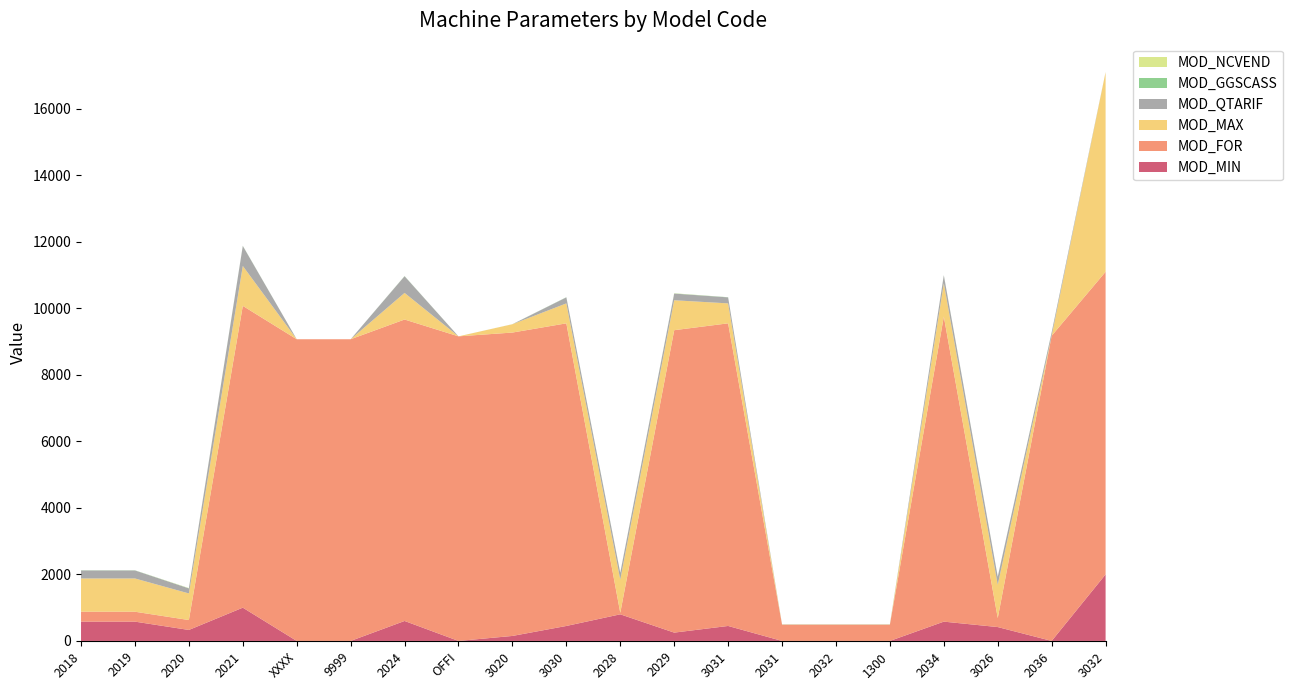

Reading right to left, list all the values displayed in this chart.

MOD_MIN: 3032=2000	2036=0	3026=417	2034=580	1300=0	2032=0	2031=0	3031=450	2029=250	2028=800	3030=450	3020=150	OFFI=0	2024=600	9999=0	XXXX=0	2021=1000	2020=330	2019=580	2018=580
MOD_FOR: 3032=9097	2036=9173	3026=271	2034=9171	1300=491	2032=491	2031=491	3031=9097	2029=9091	2028=46	3030=9097	3020=9120	OFFI=9156	2024=9062	9999=9069	XXXX=9069	2021=9072	2020=298	2019=298	2018=298
MOD_MAX: 3032=6000	2036=0	3026=1000	2034=1000	1300=0	2032=0	2031=0	3031=600	2029=900	2028=1000	3030=600	3020=250	OFFI=0	2024=800	9999=0	XXXX=0	2021=1200	2020=800	2019=1000	2018=1000
MOD_QTARIF: 3032=0	2036=100	3026=240	2034=240	1300=0	2032=0	2031=0	3031=180	2029=200	2028=200	3030=180	3020=0	OFFI=0	2024=500	9999=0	XXXX=0	2021=600	2020=150	2019=240	2018=240
MOD_GGSCASS: 3032=1	2036=5	3026=5	2034=5	1300=5	2032=5	2031=5	3031=5	2029=5	2028=5	3030=5	3020=1	OFFI=0	2024=5	9999=0	XXXX=0	2021=5	2020=5	2019=5	2018=5
MOD_NCVEND: 3032=1	2036=1	3026=0	2034=0	1300=1	2032=1	2031=1	3031=0	2029=5	2028=1	3030=0	3020=1	OFFI=0	2024=1	9999=0	XXXX=0	2021=1	2020=6	2019=0	2018=0